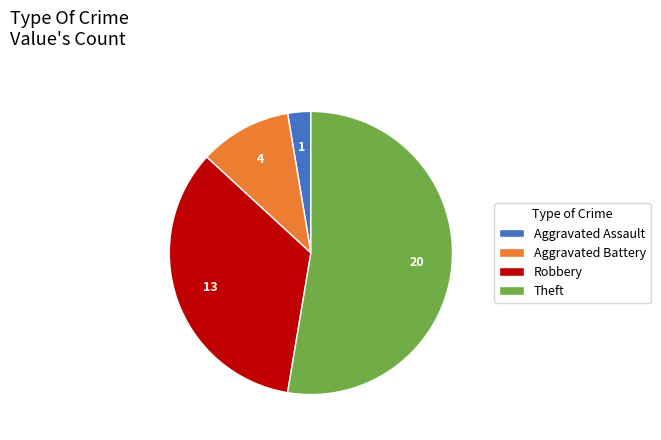

Do Aggravated Assault and Theft together represent more than half of the pie?

Yes